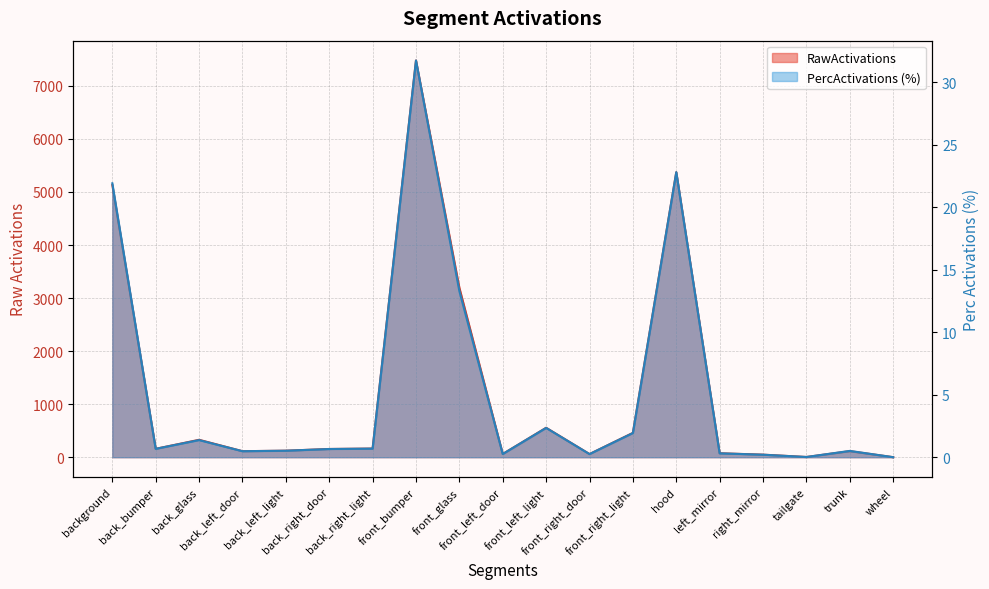

At how many categories does at least one series exceed 1558?

4